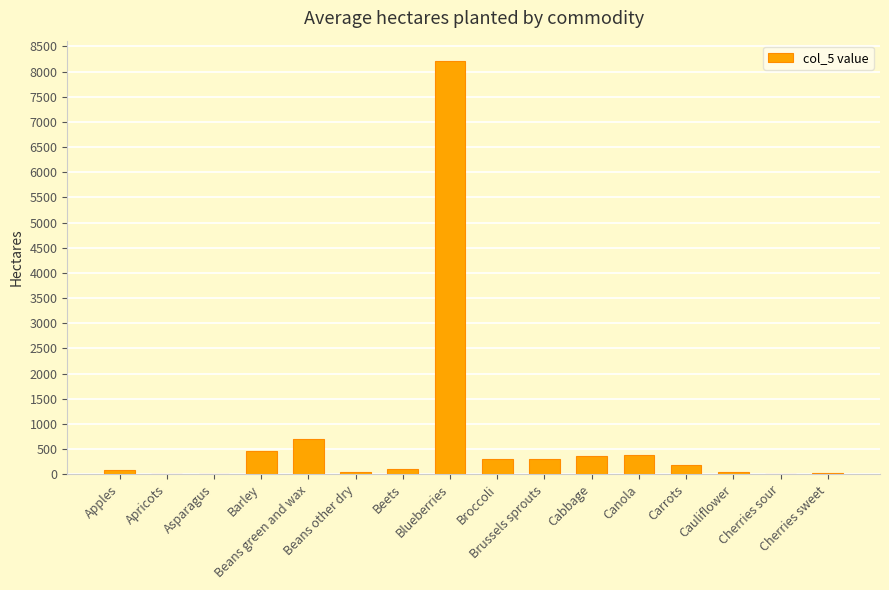

What is the greatest value displayed?

8205